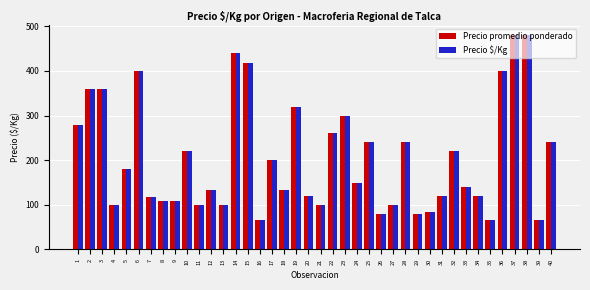

Reading right to left, transcribe all the data shown in this chart.

Precio promedio ponderado: 40=240	39=67	38=480	37=480	36=400	35=67	34=120	33=140	32=220	31=120	30=83	29=80	28=240	27=100	26=80	25=240	24=150	23=300	22=260	21=100	20=120	19=320	18=133	17=200	16=67	15=417	14=440	13=100	12=133	11=100	10=220	9=108	8=108	7=117	6=400	5=180	4=100	3=360	2=360	1=280
Precio $/Kg: 40=240	39=67	38=480	37=480	36=400	35=67	34=120	33=140	32=220	31=120	30=83	29=80	28=240	27=100	26=80	25=240	24=150	23=300	22=260	21=100	20=120	19=320	18=133	17=200	16=67	15=417	14=440	13=100	12=133	11=100	10=220	9=108	8=108	7=117	6=400	5=180	4=100	3=360	2=360	1=280